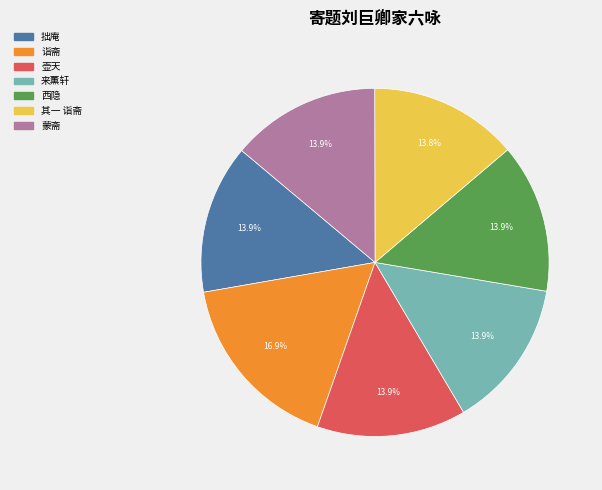

Count the number of slices in the pie.

7